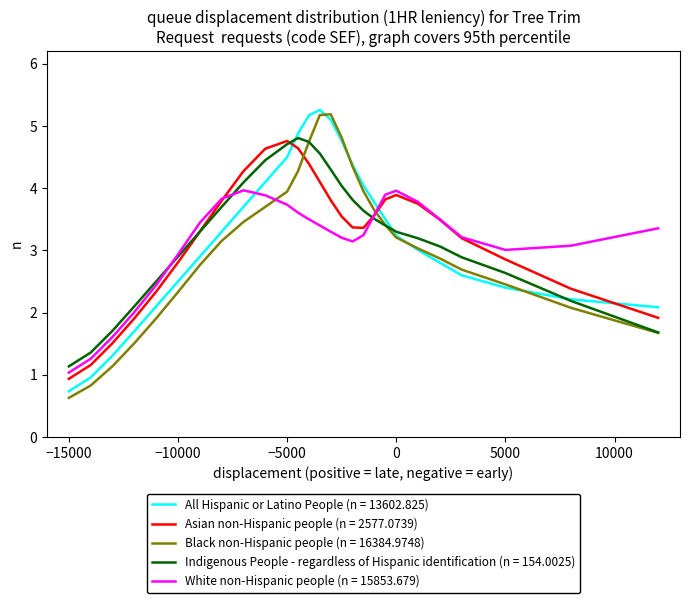

Which series has the largest range (max minus min)?

Black non-Hispanic people (n = 16384.9748)